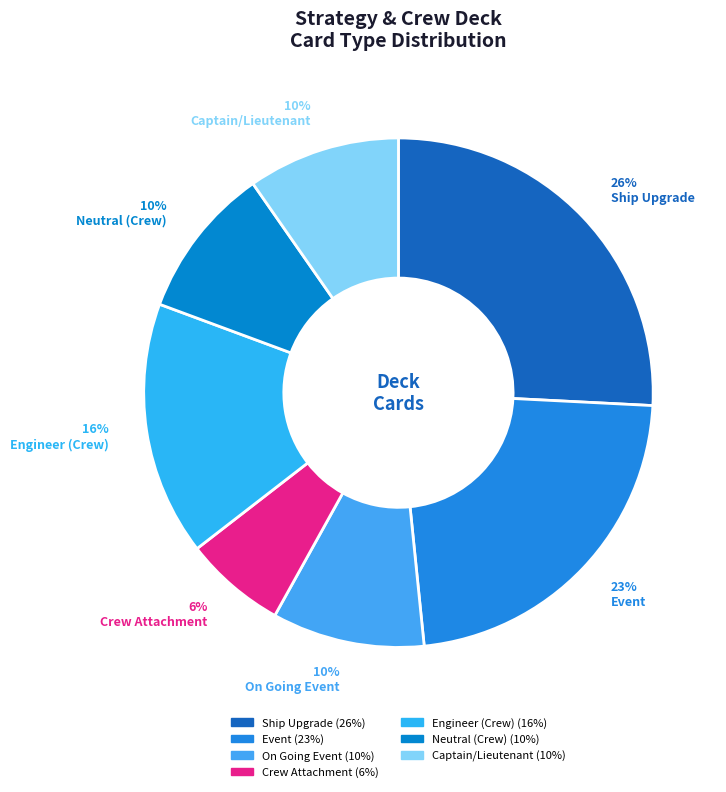

How many slices are in this pie chart?

7